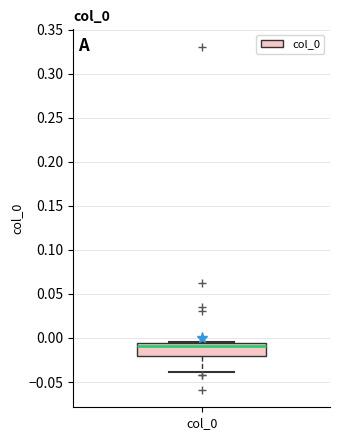

Transcribe this box plot: give where the median line is, the range the box spans, and where the two whiskers end, as read against the y-axis. The values are not printed on the chart, so give them approximately, as read against the axis.

median -0.010, box -0.020 to -0.005, whiskers -0.040 to -0.005